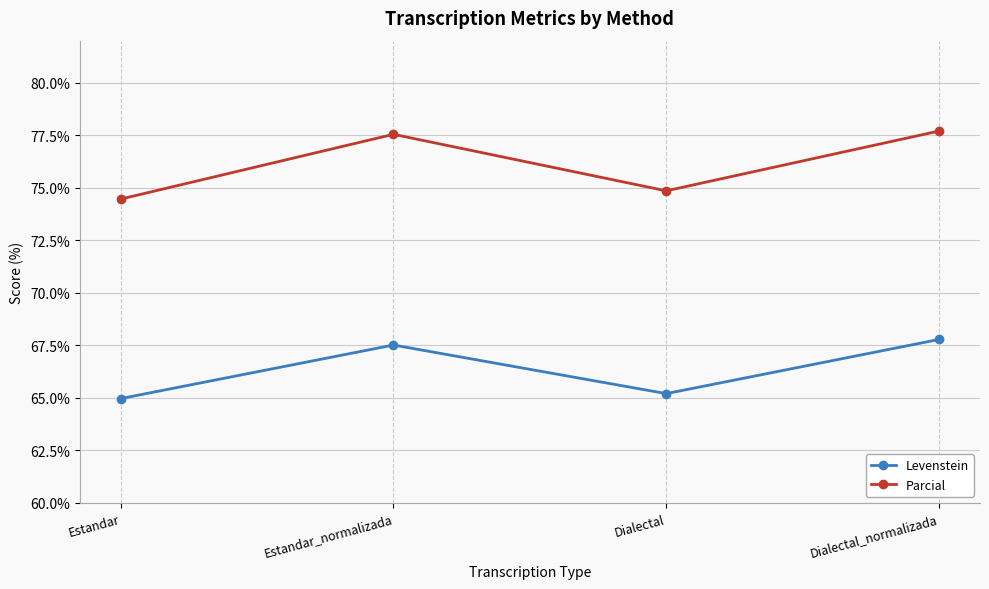

What is the sum of the Parcial values at Dialectal_normalizada and Dialectal?

152.6